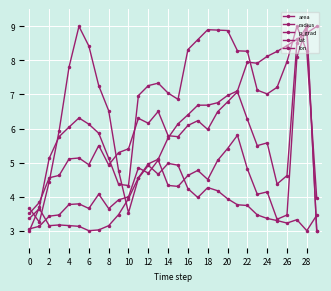

Does the chart display data point markers on the line(s)?

Yes